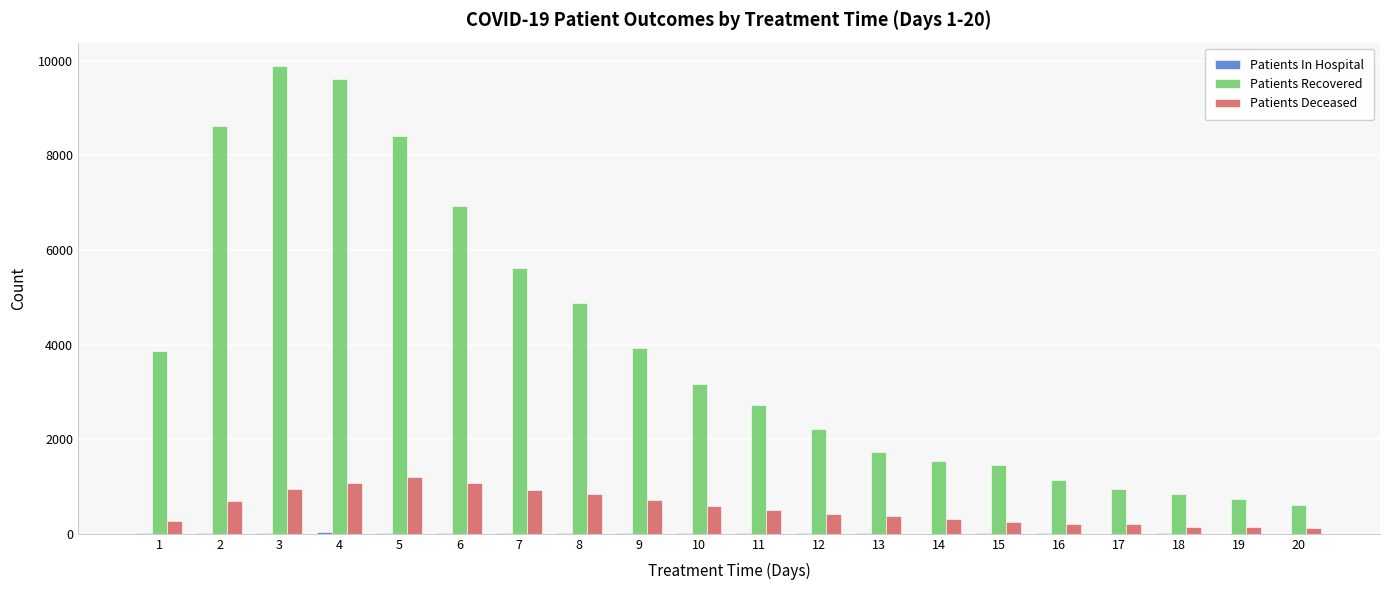

At which label does Patients Recovered first exceed 3177?

1